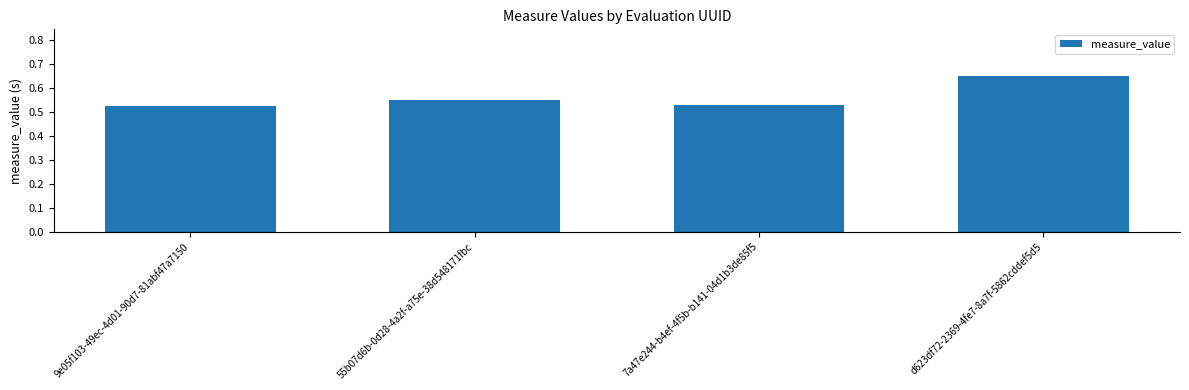

Are the bars grouped side by side (vs. stacked)?

No